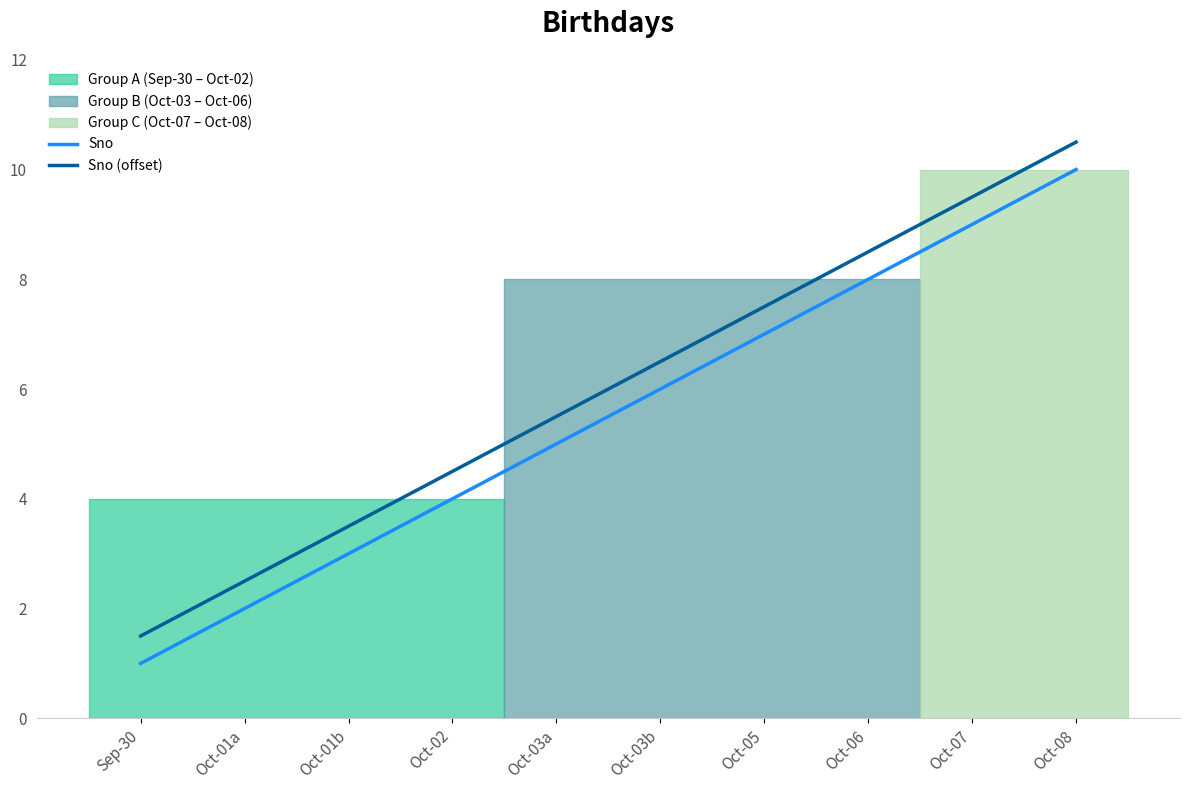

True or false: Sno and Sno (offset) cross at least once.

False